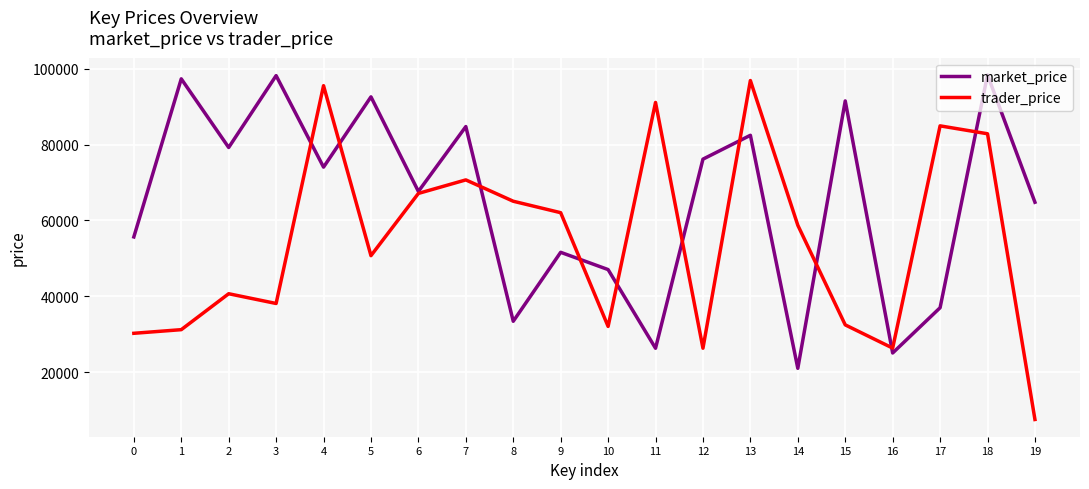

At which category is the sum across all series the highest?

18